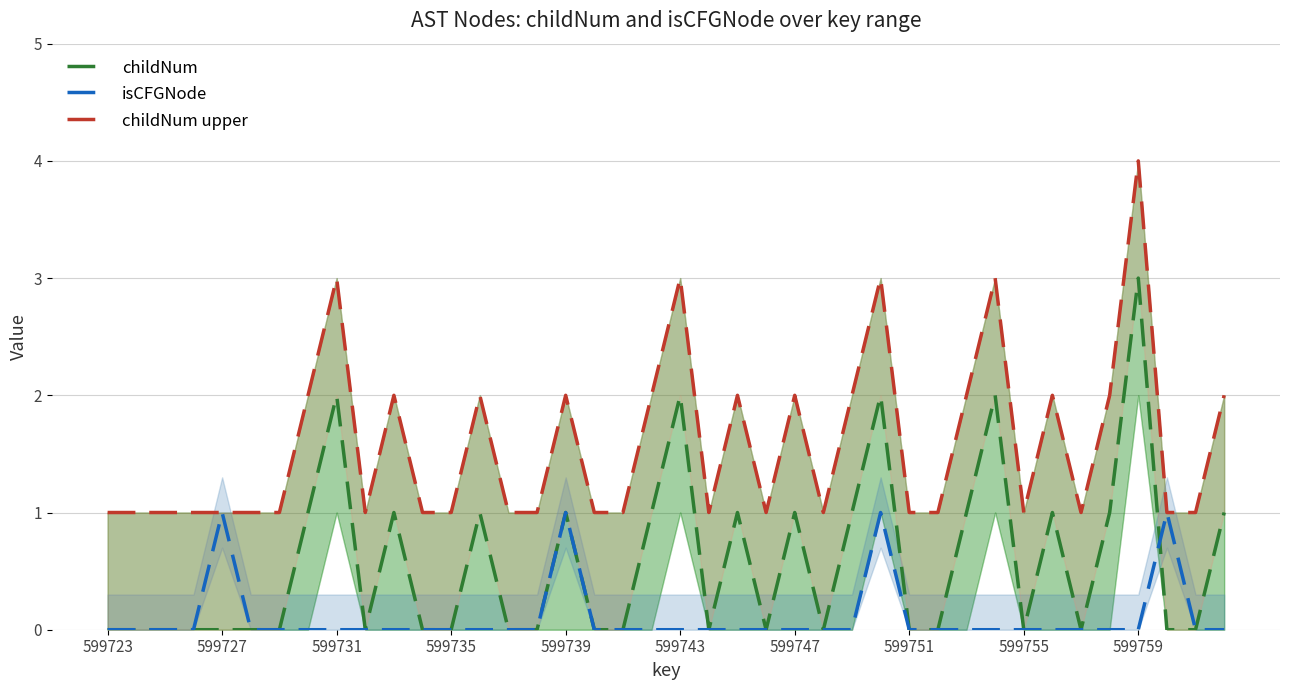

How many lines are shown in the chart?

3